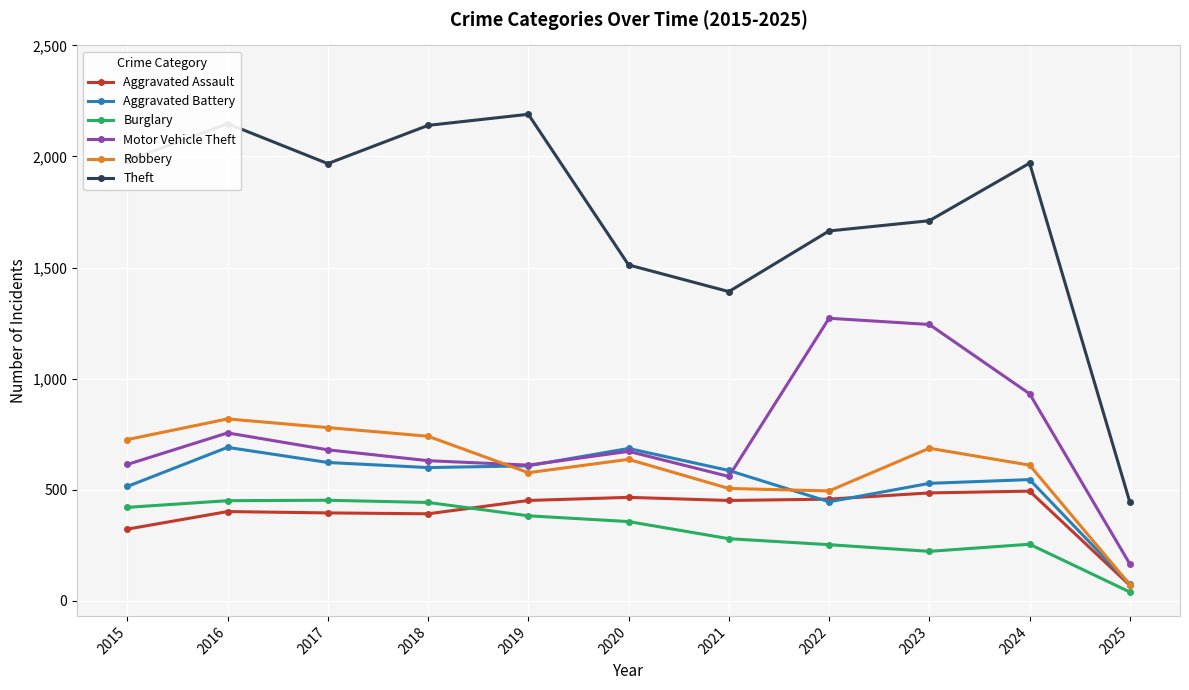

How many values in the Burglary series are below 357?

5